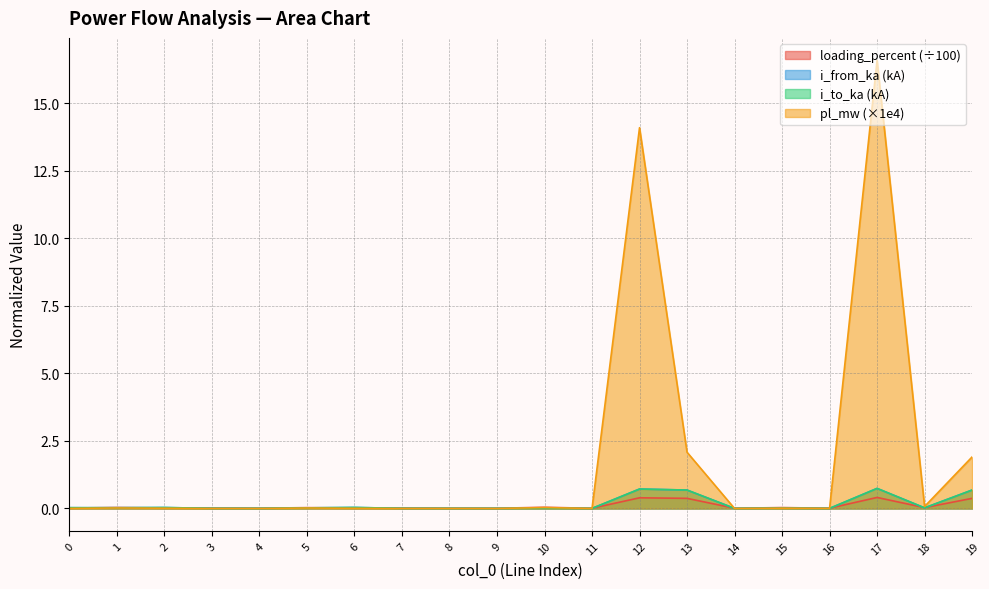

Which category has the lowest value in the loading_percent series?

11